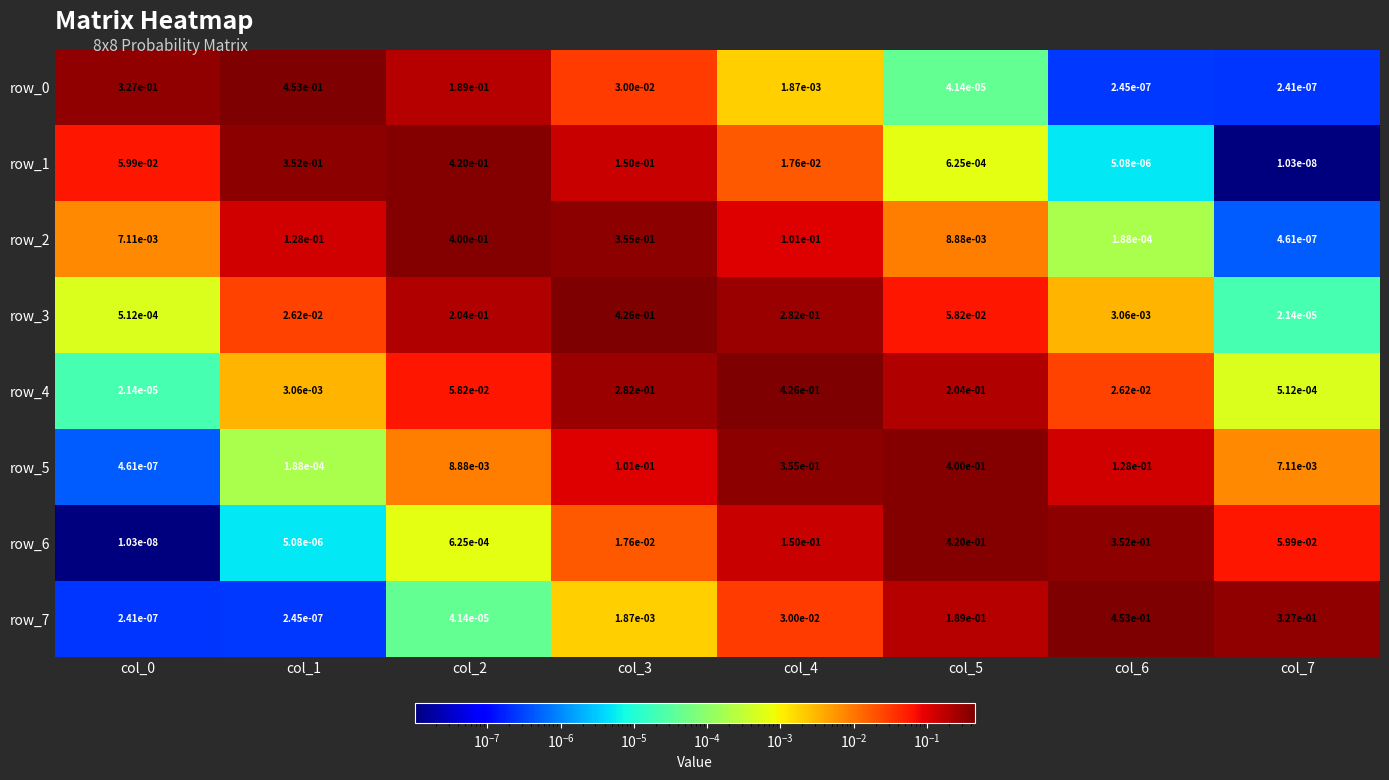

Is the value of row_0 at col_2 greater than the value of row_7 at col_4?

Yes